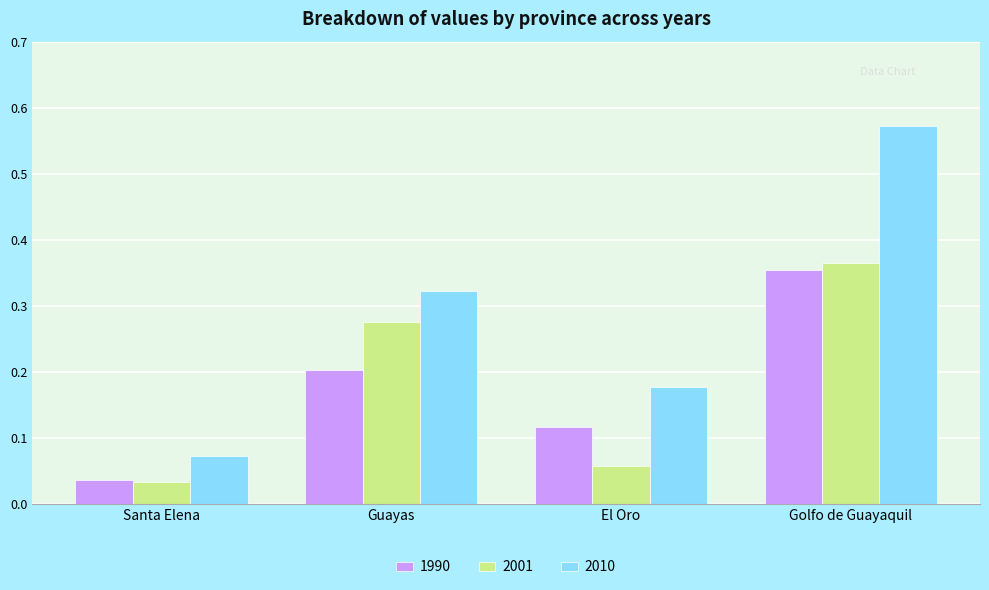

What is the sum of the 2010 values at Guayas and Golfo de Guayaquil?

0.9